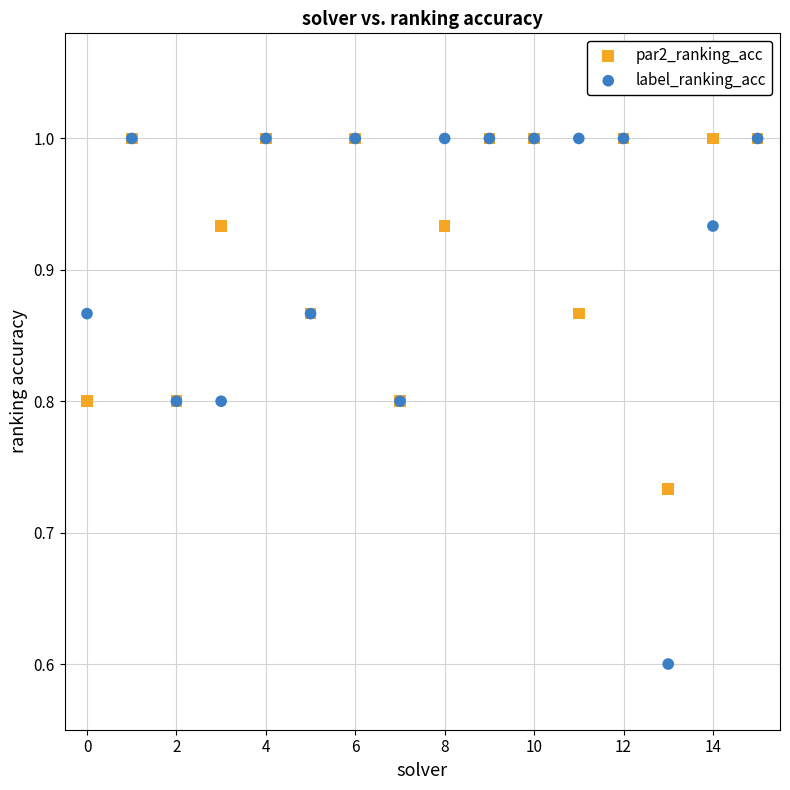

Which series has the largest Y range (max minus min)?

label_ranking_acc